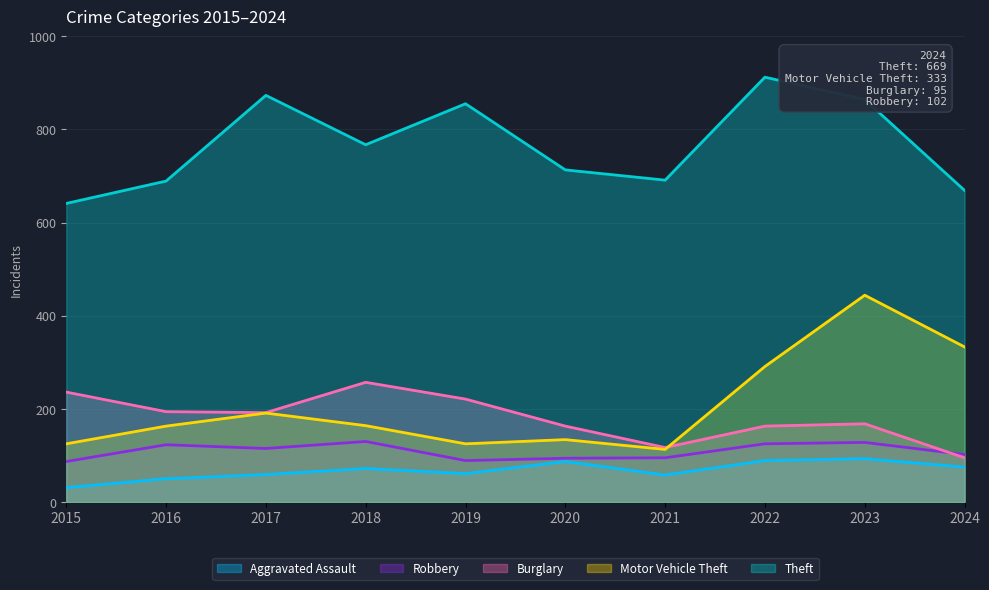

Which category has the lowest value across all series?

2015